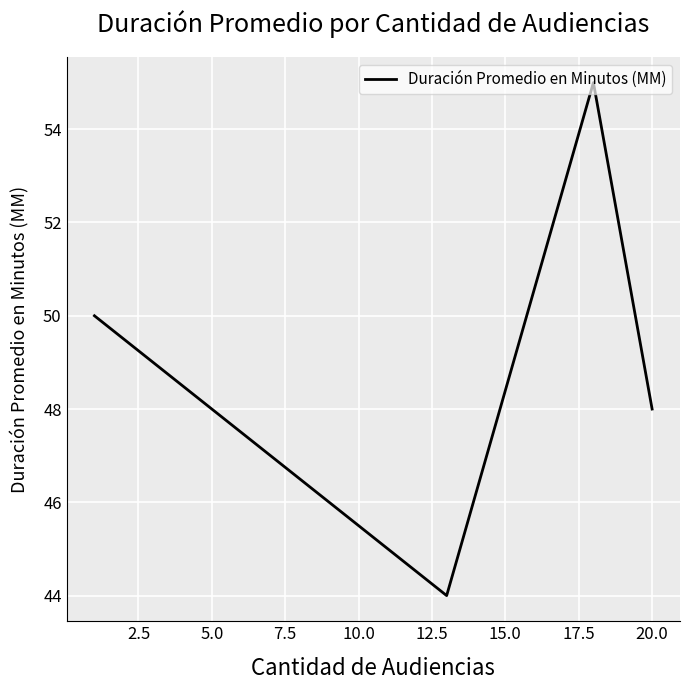

What is the sum of all values?

197